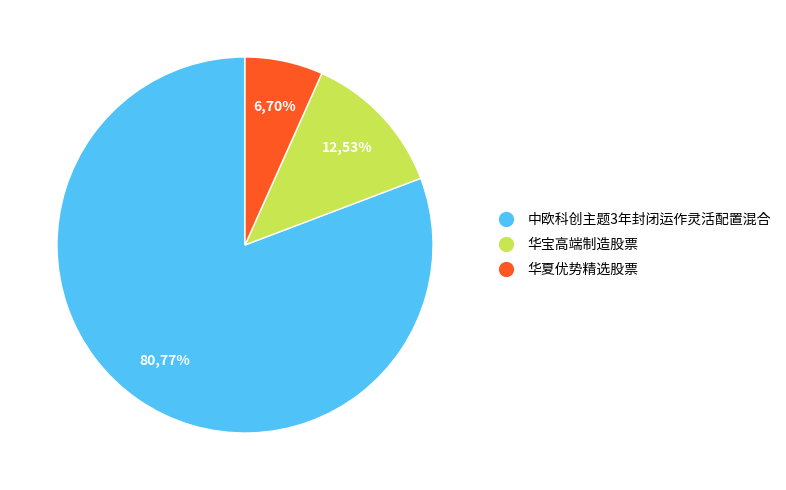

To the nearest percent, what percentage of the pie is 中欧科创主题3年封闭运作灵活配置混合?

81%